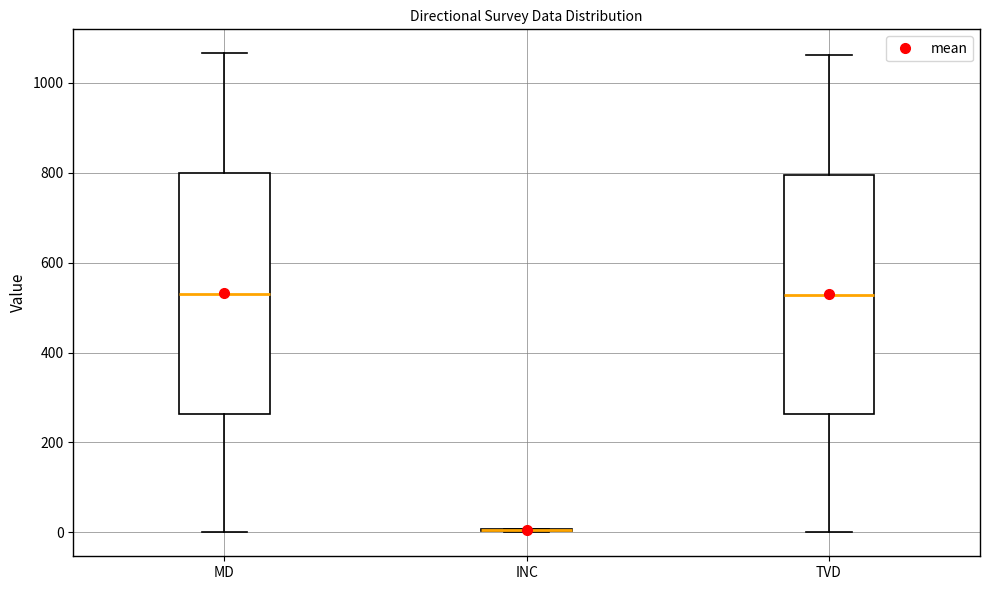

Reading left to right, transcribe this box plot: for each box, give where its median line is, the range the box spans, and where its two whiskers end, as read against the y-axis. The values are not printed on the chart, so give them approximately, as read against the axis.

MD: median 540, box 260 to 800, whiskers 0 to 1060
INC: box collapsed to a line at 0, whiskers 0 to 0
TVD: median 520, box 260 to 800, whiskers 0 to 1060